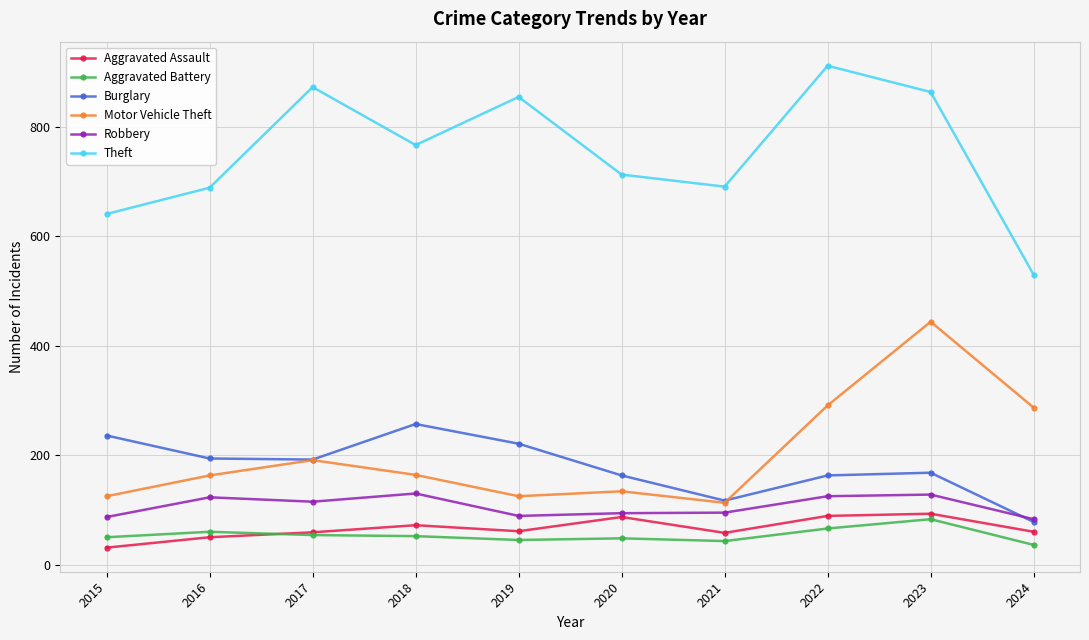

What is the total value across all series at 2016?

1279